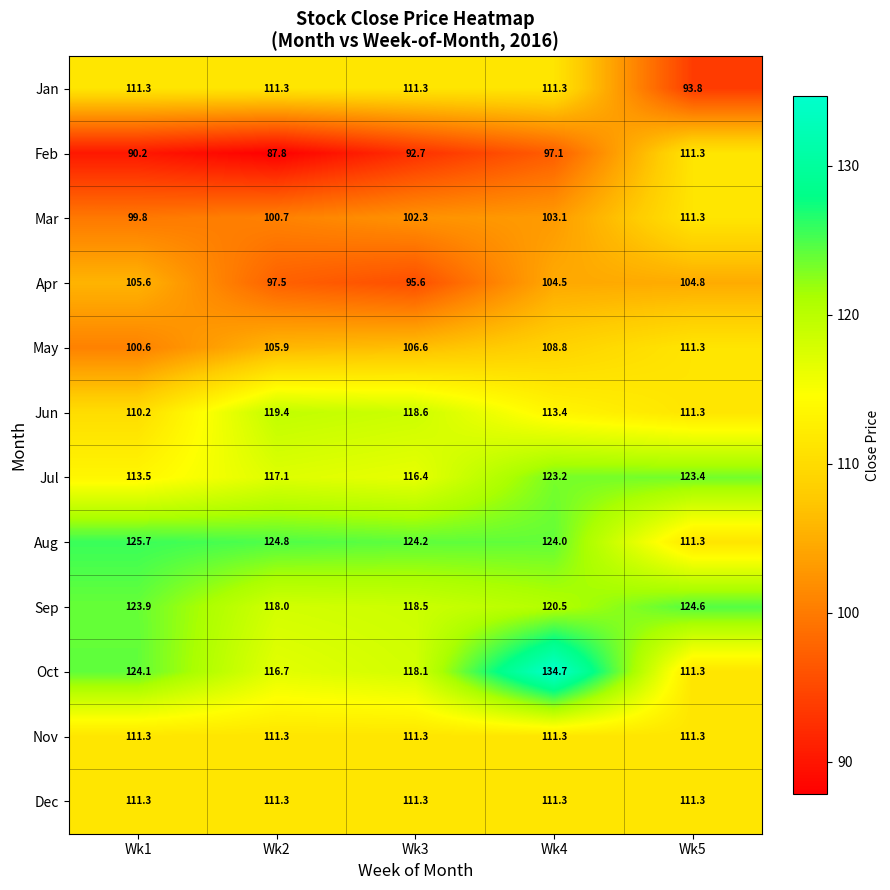

What is the total value across all series at Wk3?

1326.9